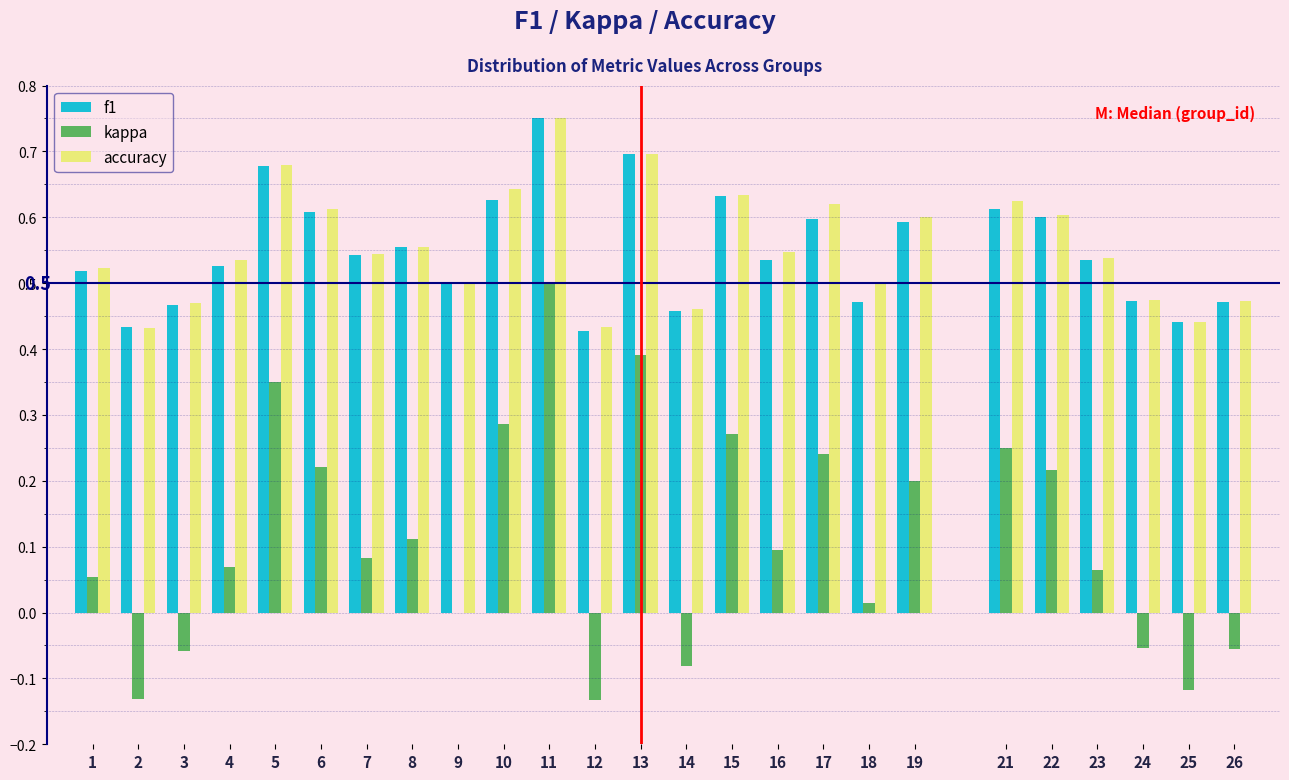

At which category is the sum across all series the highest?

11